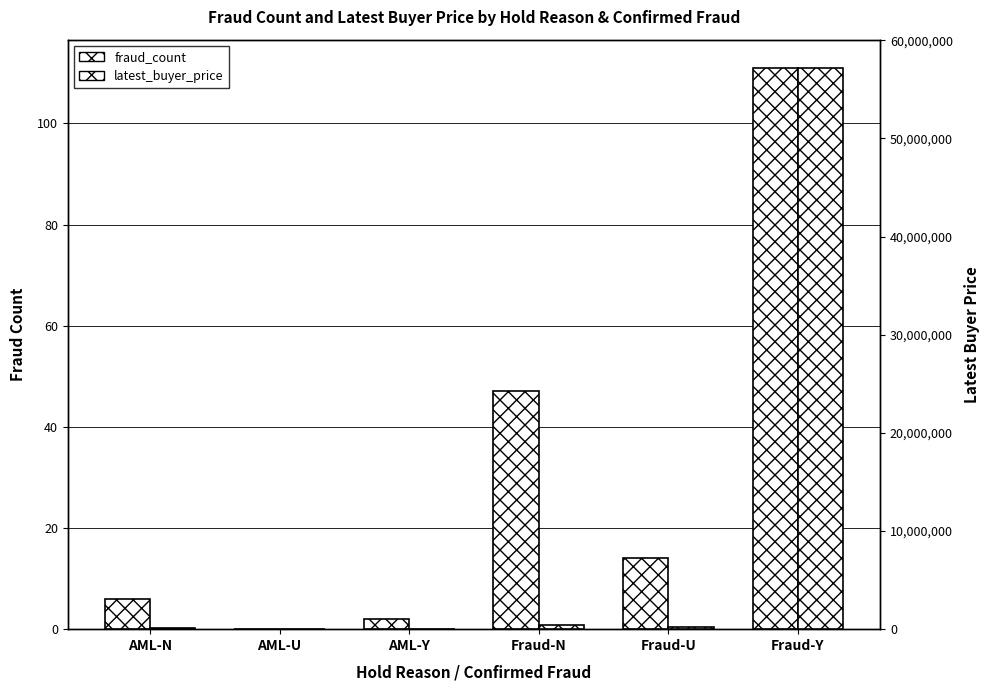

Where is fraud_count nearest to the value 55?

Fraud-N